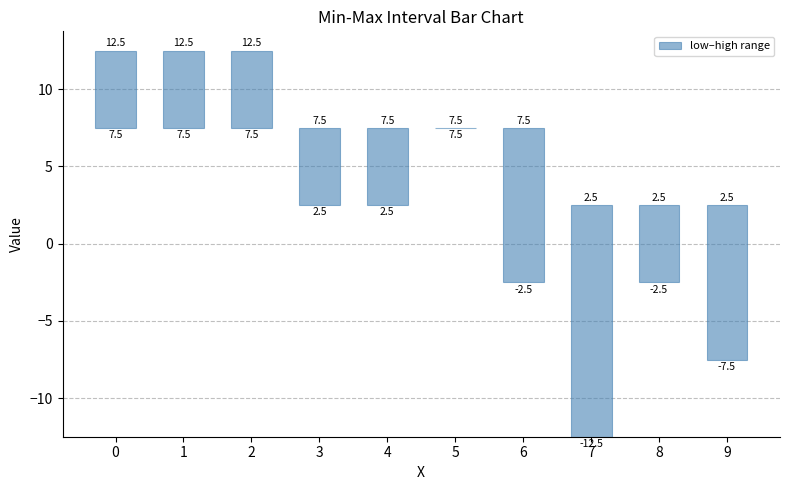

What is the ratio of the value at 3 to the value at 4?

1.0